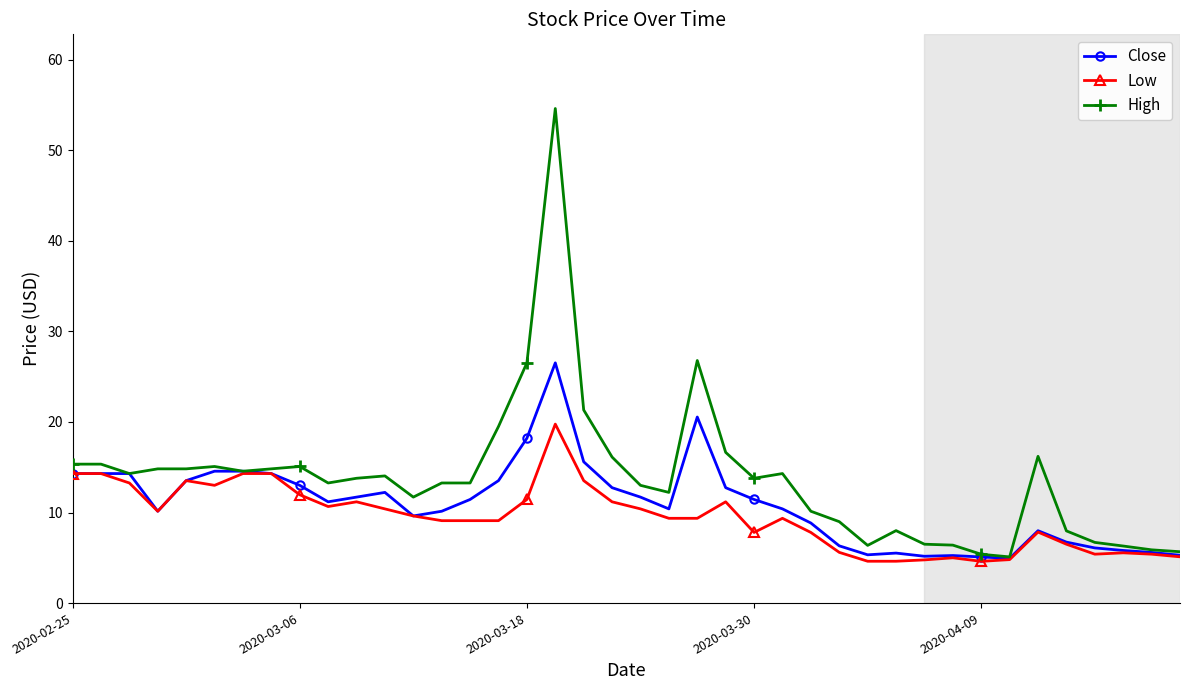

Which series has the widest spread of values?

High